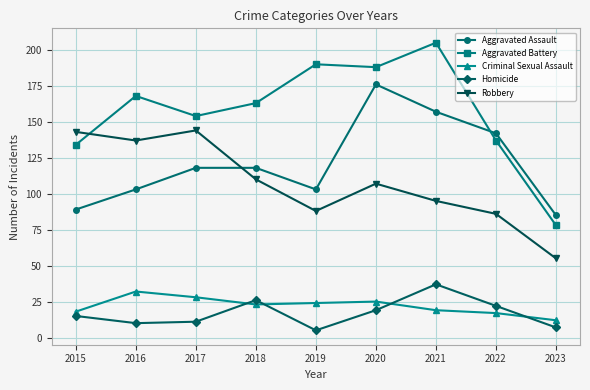

Which series has the largest total across all categories?

Aggravated Battery